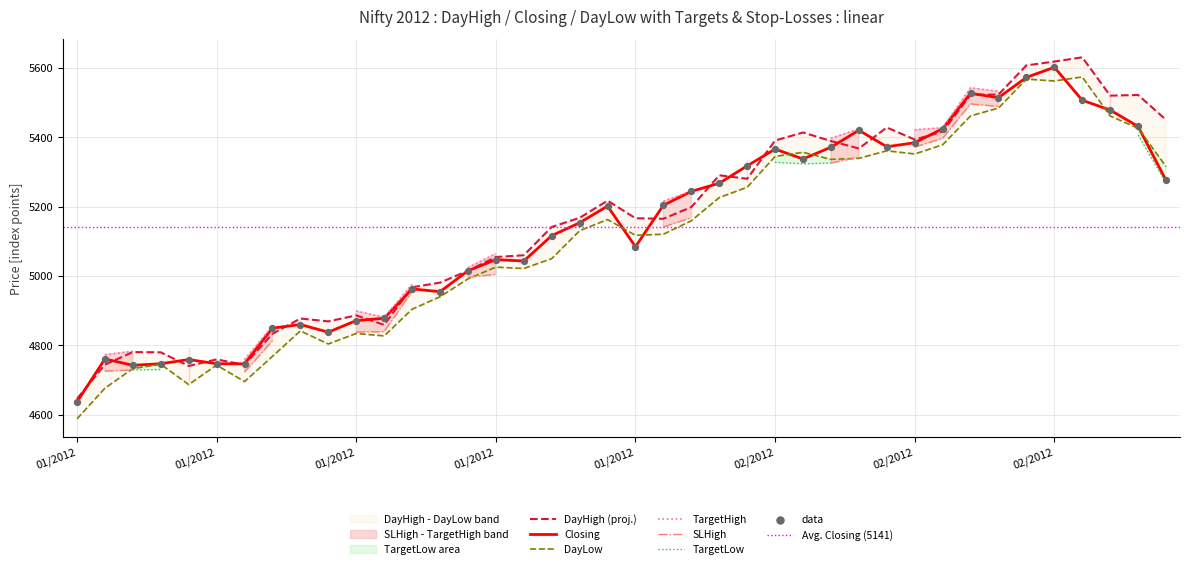

At which category is the sum across all series the highest?

02/2012